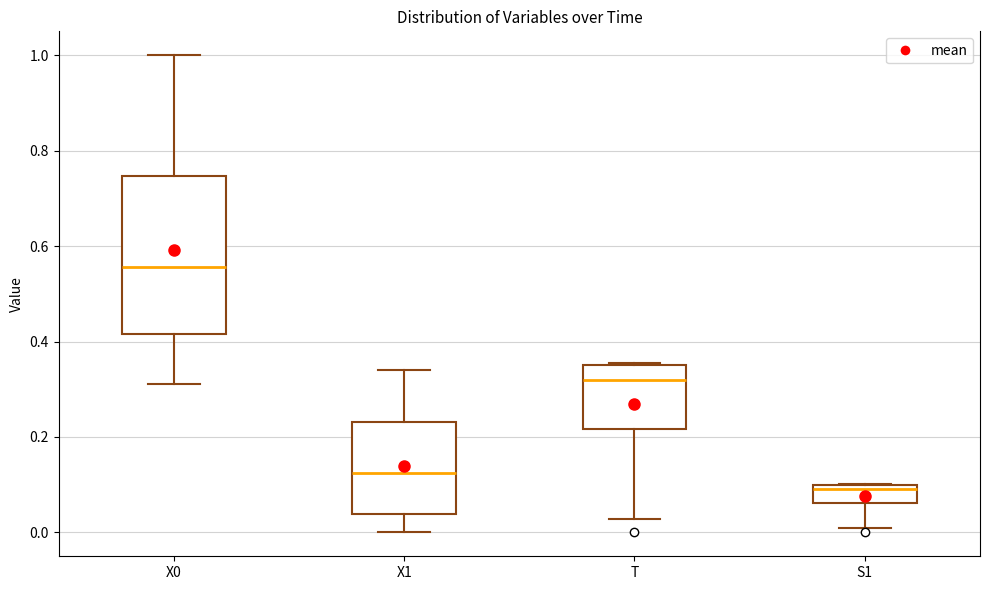

Where does the upper whisker of the box for X1 end on the y-axis? The values are not printed on the chart, so give them approximately, as read against the axis.

0.34